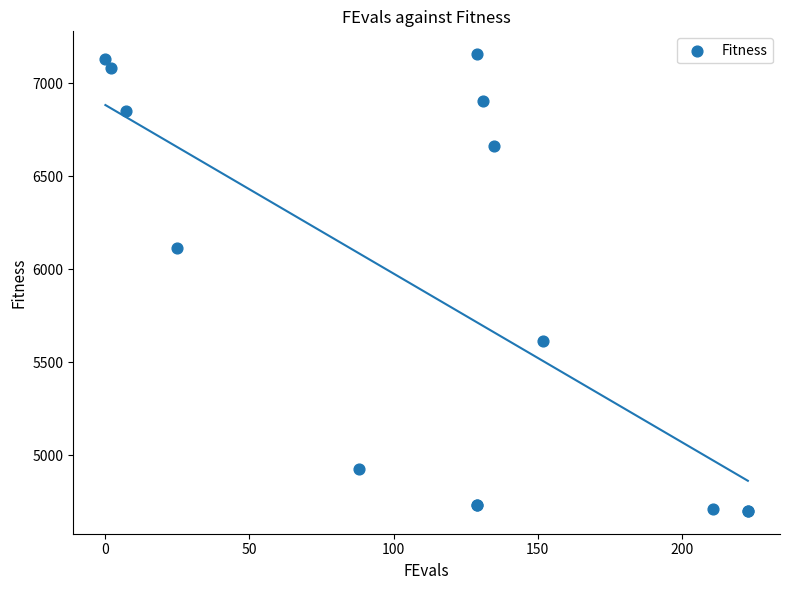

What Y value in the scatter plot is closest to 5927?

6112.6